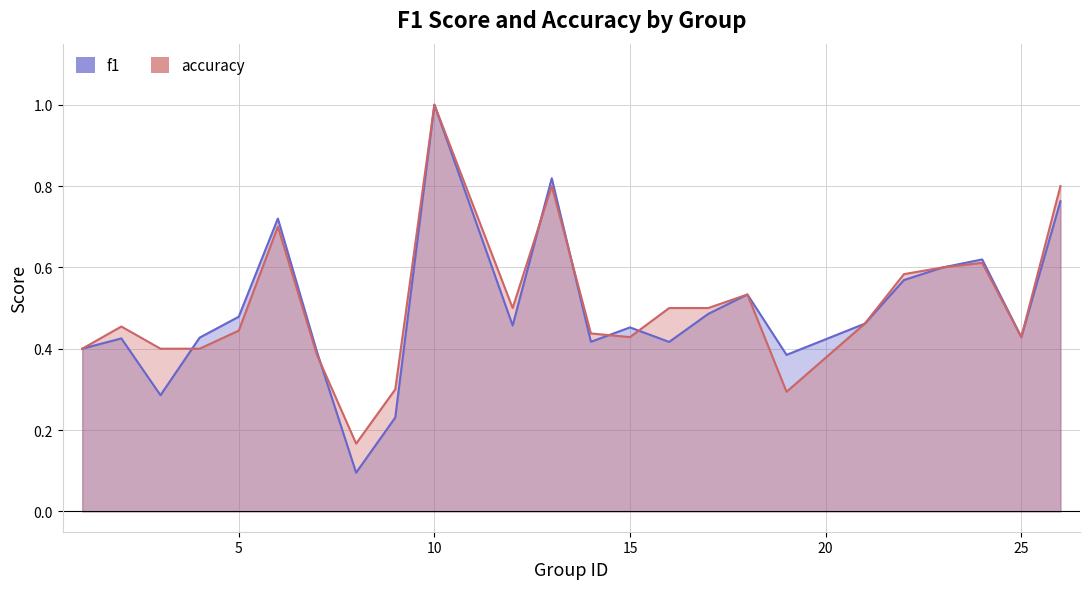

What is the minimum value shown in the chart?

0.1